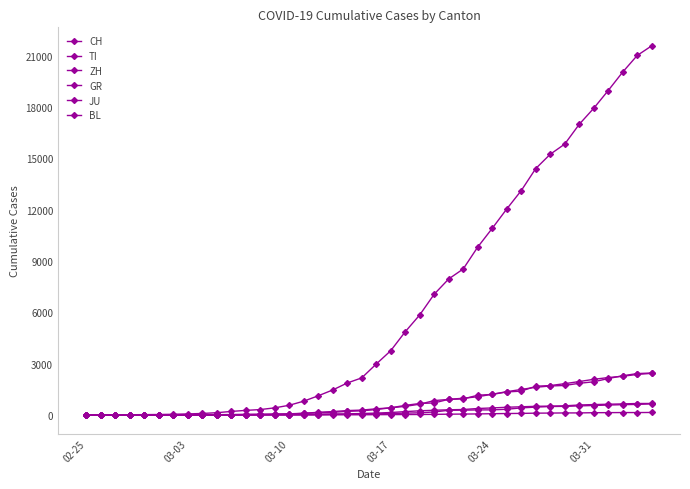

What is the value of the JU point at the 38th from the left?

149